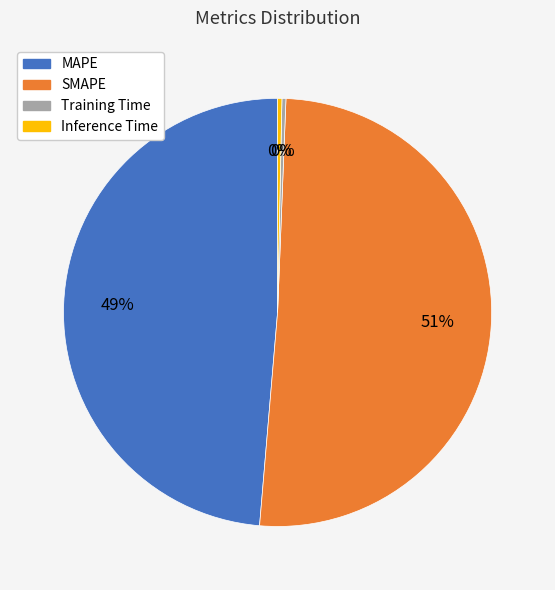

Do Training Time and MAPE together represent more than half of the pie?

No